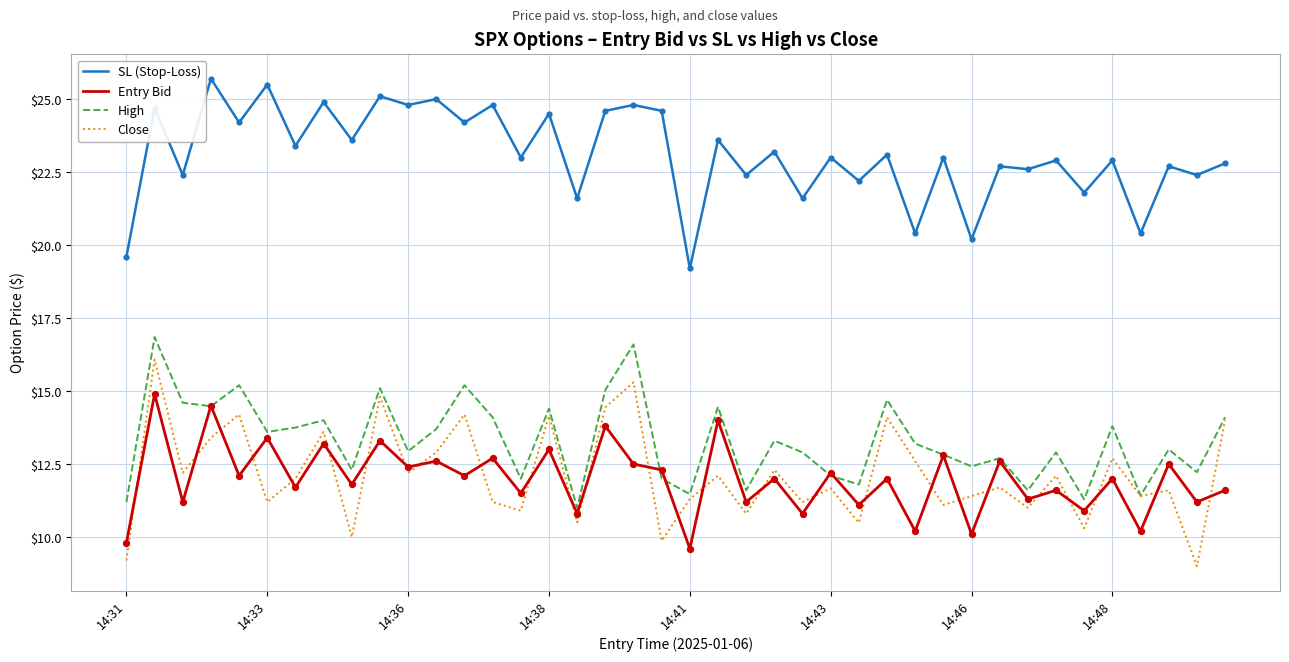

At how many categories does at least one series exceed 21?

35